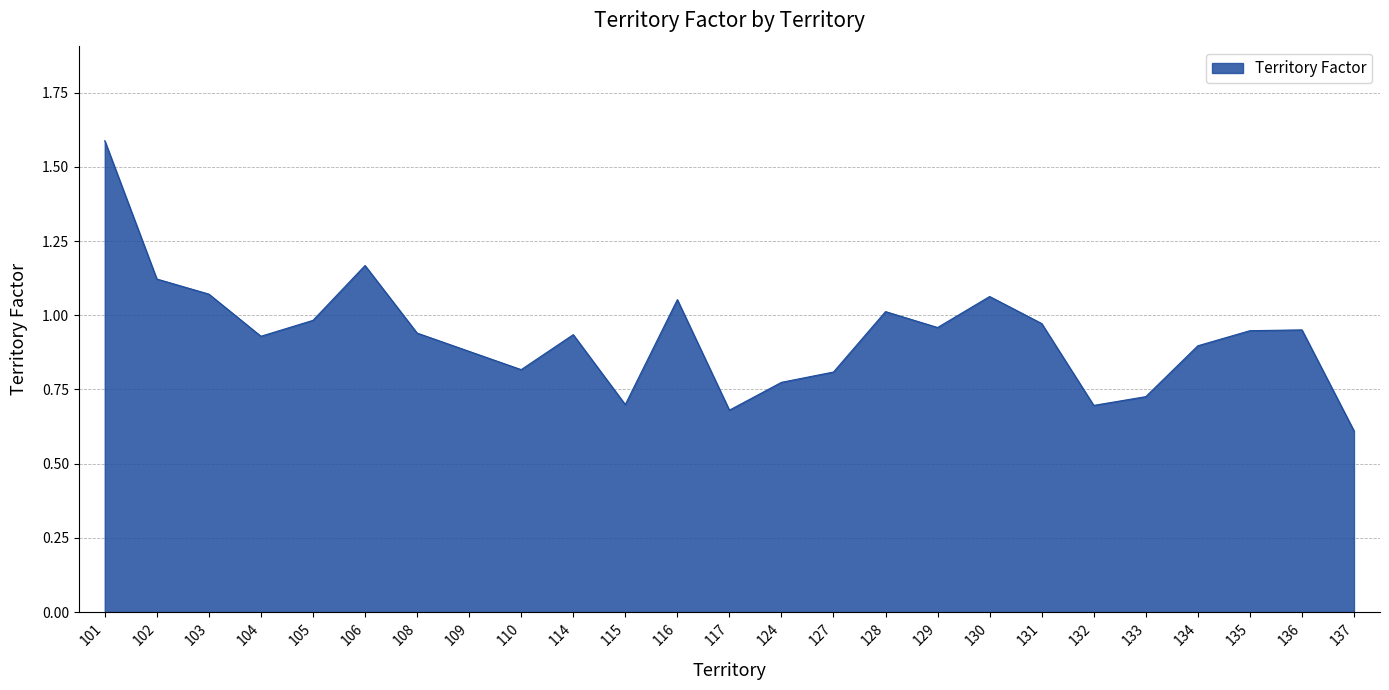

What is the sum of the values at 131 and 136?

1.9